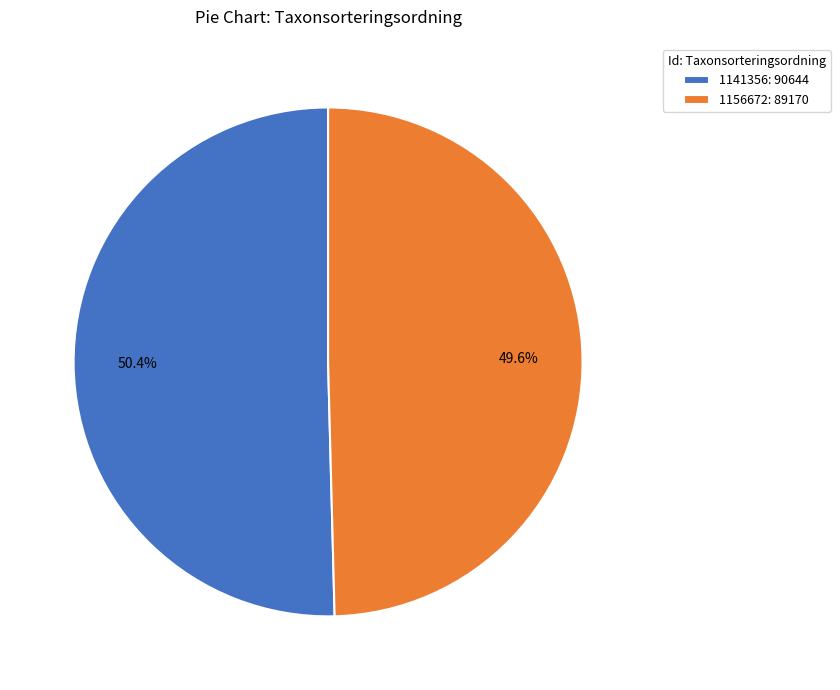

How many slices are in this pie chart?

2